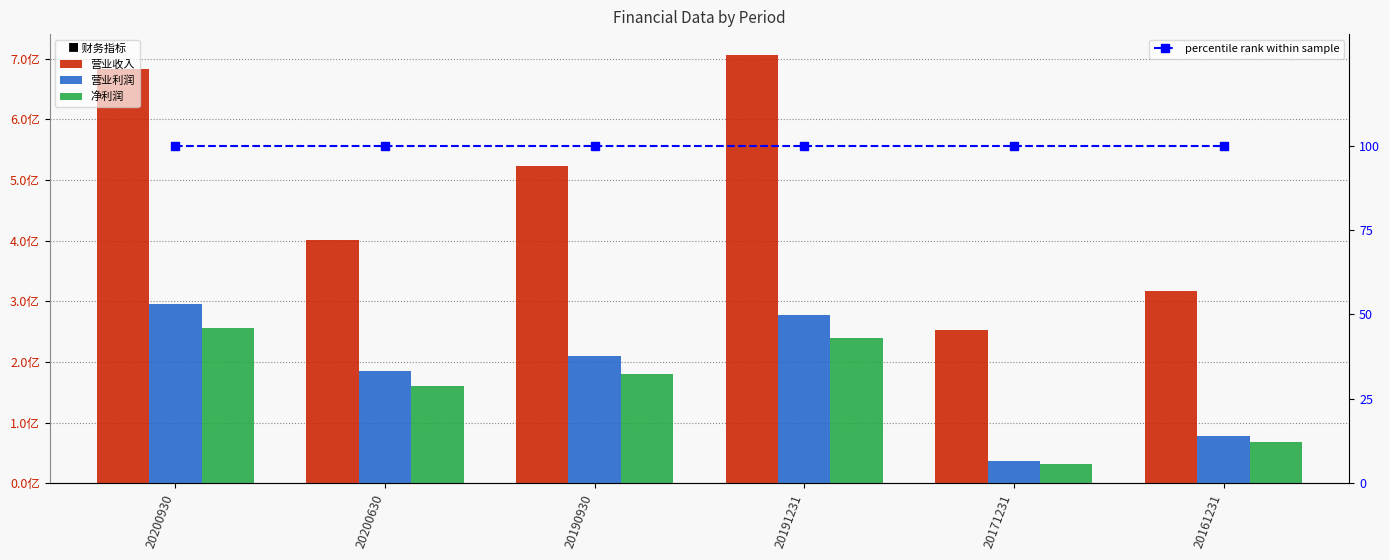

At which category does the chart reach its peak across all series?

20191231